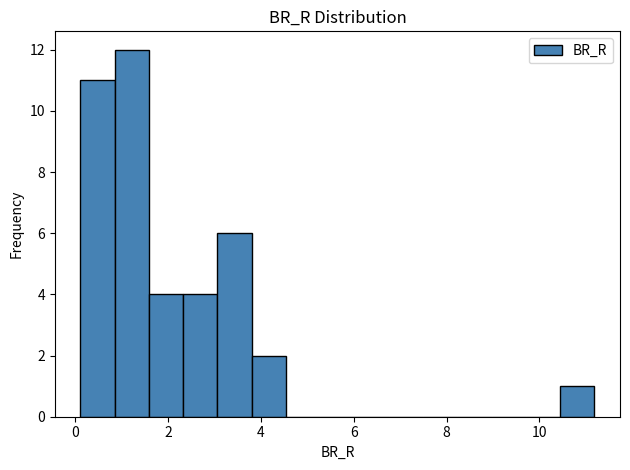

Read against the x-axis, roughly where is the centre of the tallest bar?

1.2